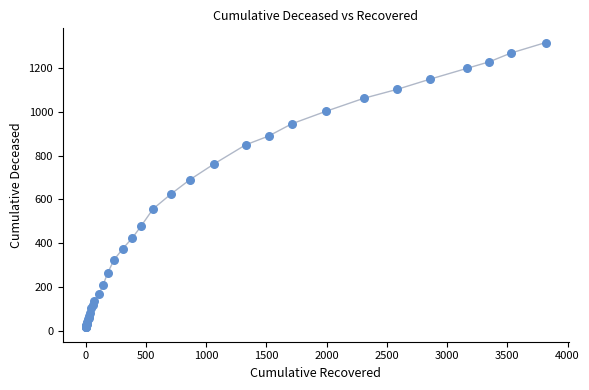

What Y value in the scatter plot is closest to 666?

690